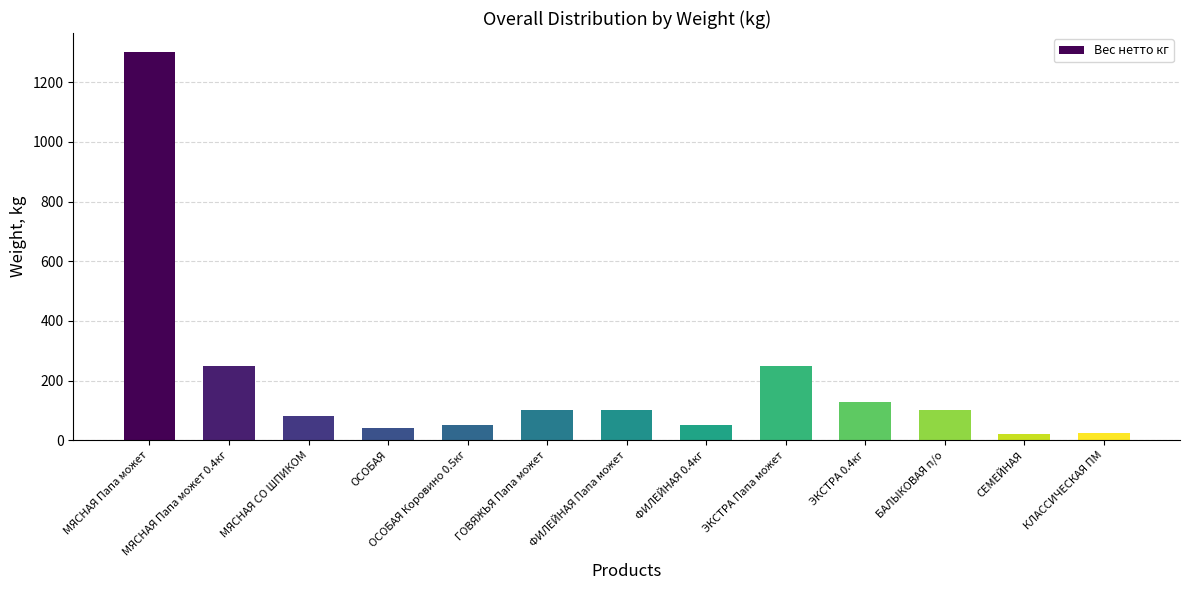

What is the smallest value displayed?

20